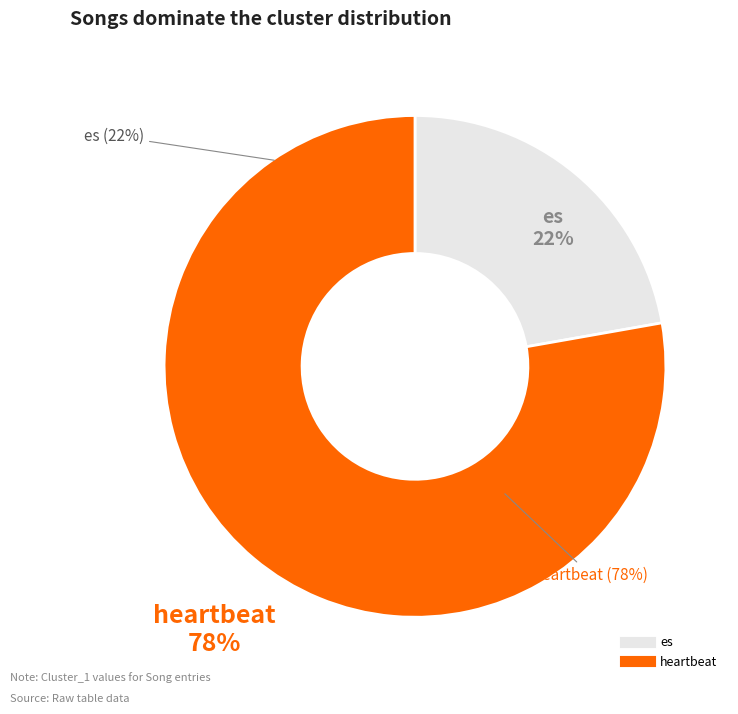

What is the largest slice in the pie chart?

heartbeat